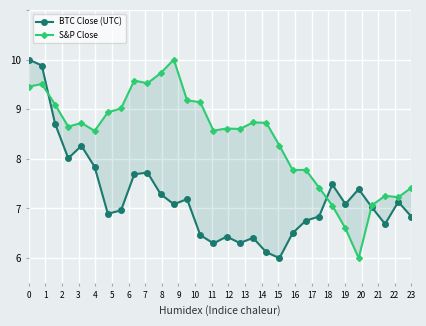

What is the greatest value displayed?

10.0